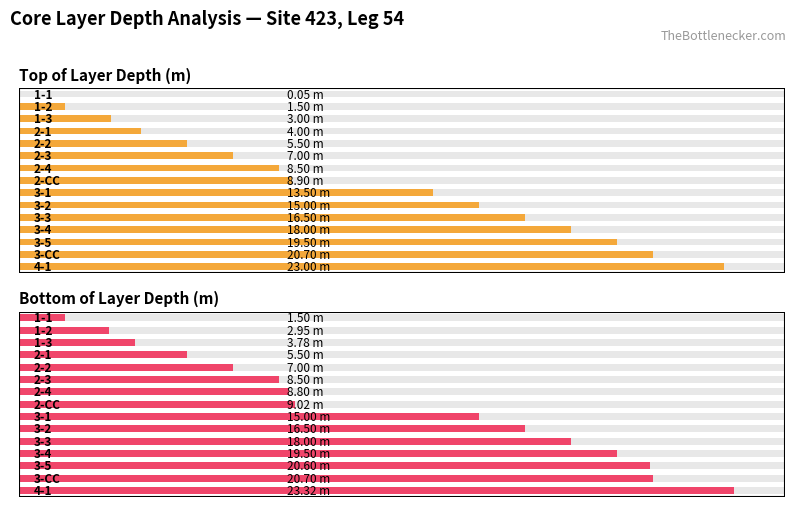

What are all the series names shown in the legend?

Top of Layer Depth (m), Bottom of Layer Depth (m)